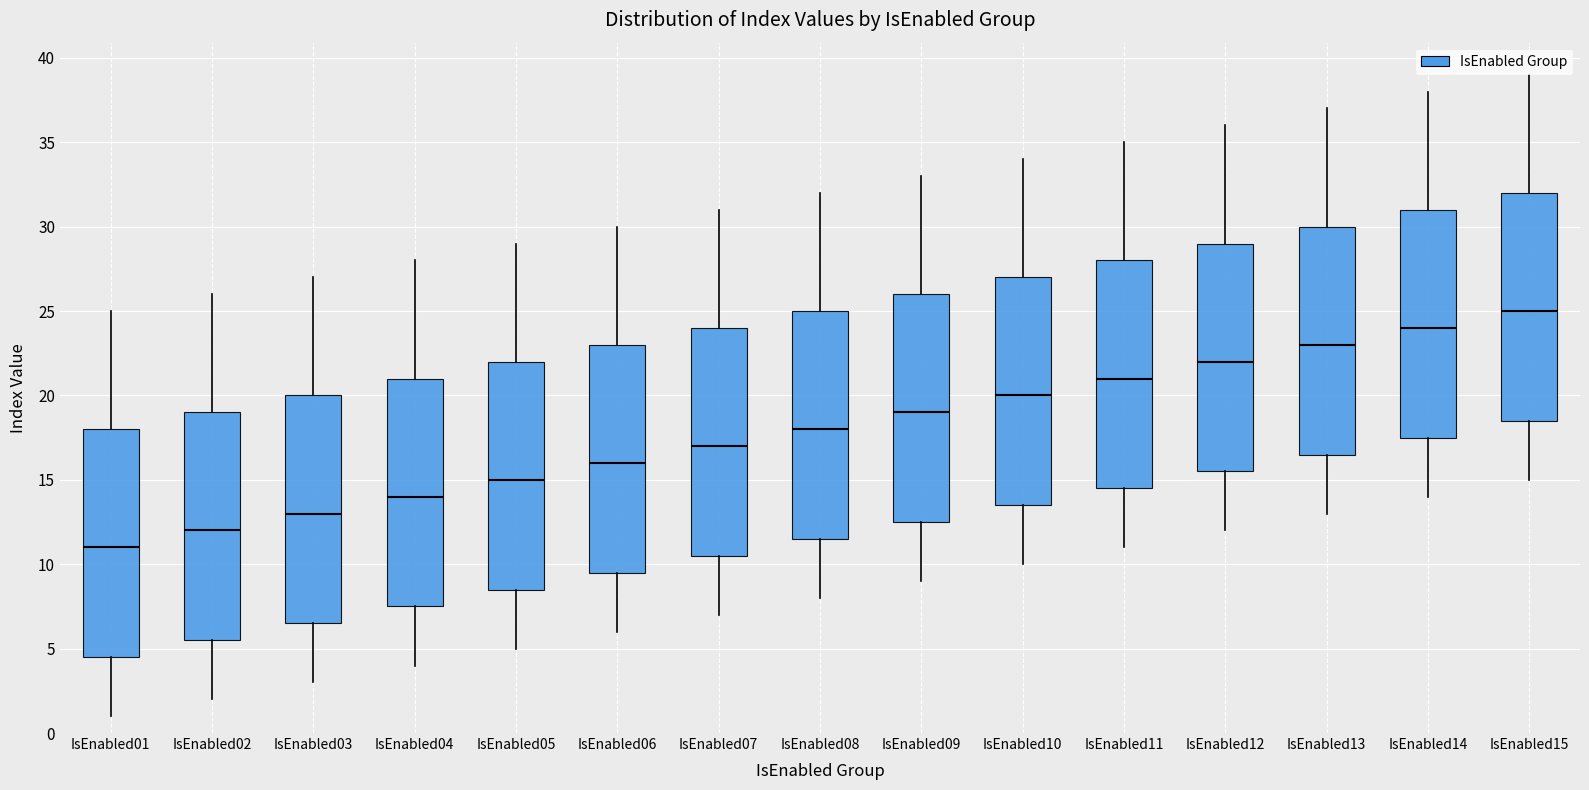

Reading left to right, read every box against the y-axis: the position of its median line, the range the box covers, and the ends of its whiskers. The values are not printed on the chart, so give them approximately, as read against the axis.

IsEnabled01: median 11.0, box 4.5 to 18.0, whiskers 1.0 to 25.0
IsEnabled02: median 12.0, box 5.5 to 19.0, whiskers 2.0 to 26.0
IsEnabled03: median 13.0, box 6.5 to 20.0, whiskers 3.0 to 27.0
IsEnabled04: median 14.0, box 7.5 to 21.0, whiskers 4.0 to 28.0
IsEnabled05: median 15.0, box 8.5 to 22.0, whiskers 5.0 to 29.0
IsEnabled06: median 16.0, box 9.5 to 23.0, whiskers 6.0 to 30.0
IsEnabled07: median 17.0, box 10.5 to 24.0, whiskers 7.0 to 31.0
IsEnabled08: median 18.0, box 11.5 to 25.0, whiskers 8.0 to 32.0
IsEnabled09: median 19.0, box 12.5 to 26.0, whiskers 9.0 to 33.0
IsEnabled10: median 20.0, box 13.5 to 27.0, whiskers 10.0 to 34.0
IsEnabled11: median 21.0, box 14.5 to 28.0, whiskers 11.0 to 35.0
IsEnabled12: median 22.0, box 15.5 to 29.0, whiskers 12.0 to 36.0
IsEnabled13: median 23.0, box 16.5 to 30.0, whiskers 13.0 to 37.0
IsEnabled14: median 24.0, box 17.5 to 31.0, whiskers 14.0 to 38.0
IsEnabled15: median 25.0, box 18.5 to 32.0, whiskers 15.0 to 39.0